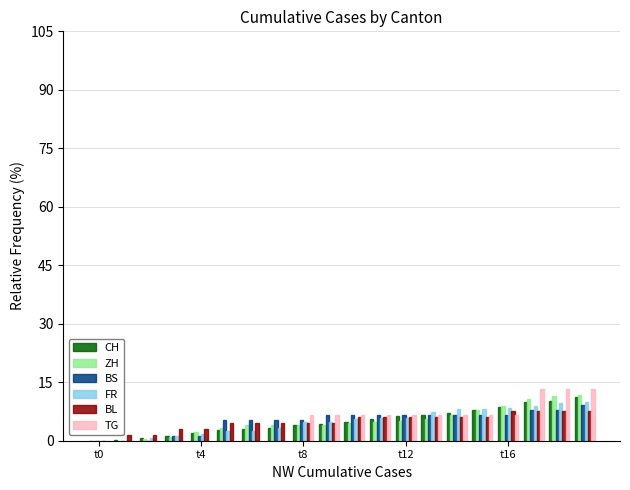

What is the maximum value shown in the chart?

13.3